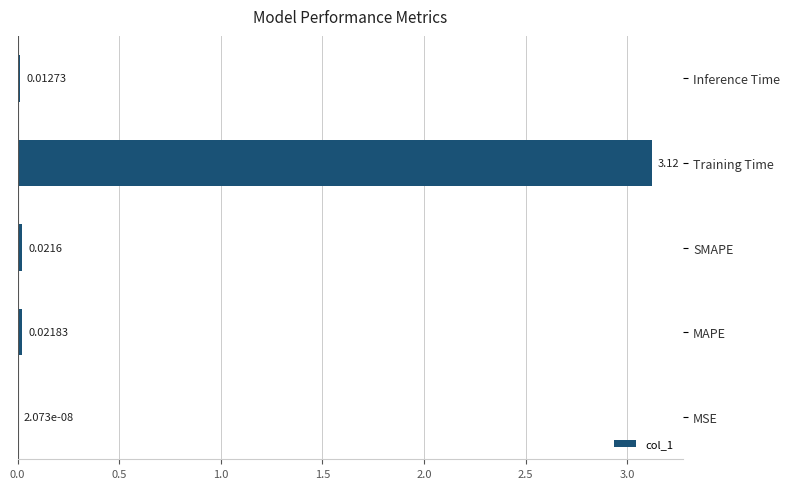

What is the change in value from MAPE to Training Time?

+3.1